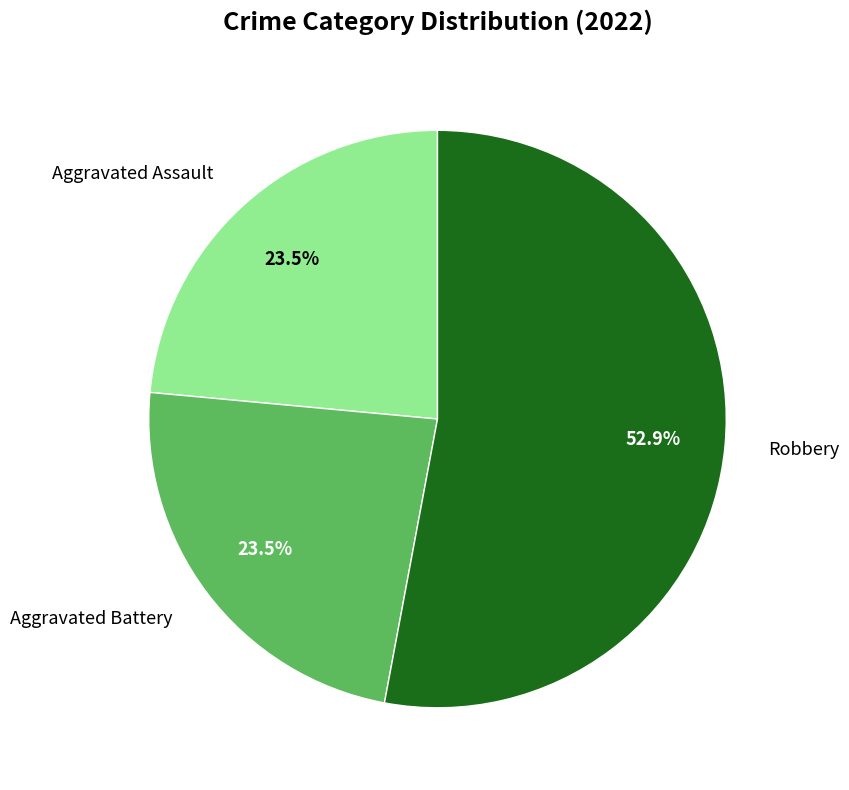

Does any single category account for the majority?

Yes